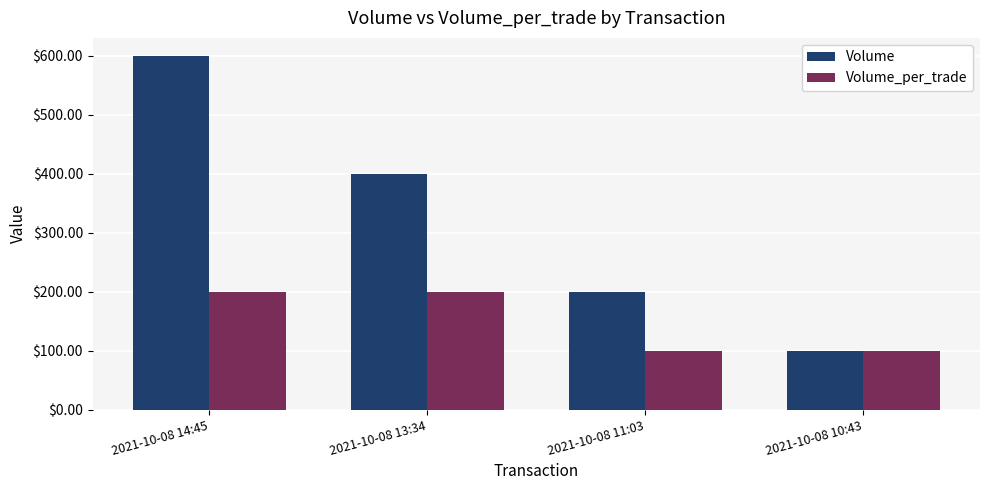

Rank the categories by Volume value from lowest to highest.

2021-10-08 10:43, 2021-10-08 11:03, 2021-10-08 13:34, 2021-10-08 14:45